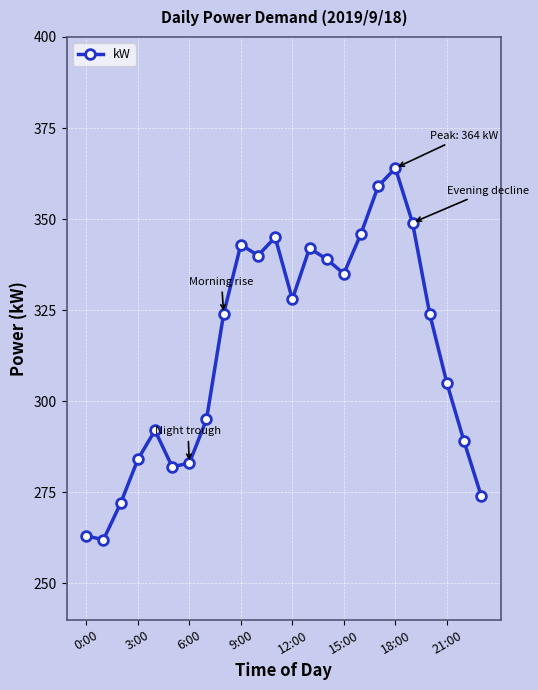

What is the average value?

314